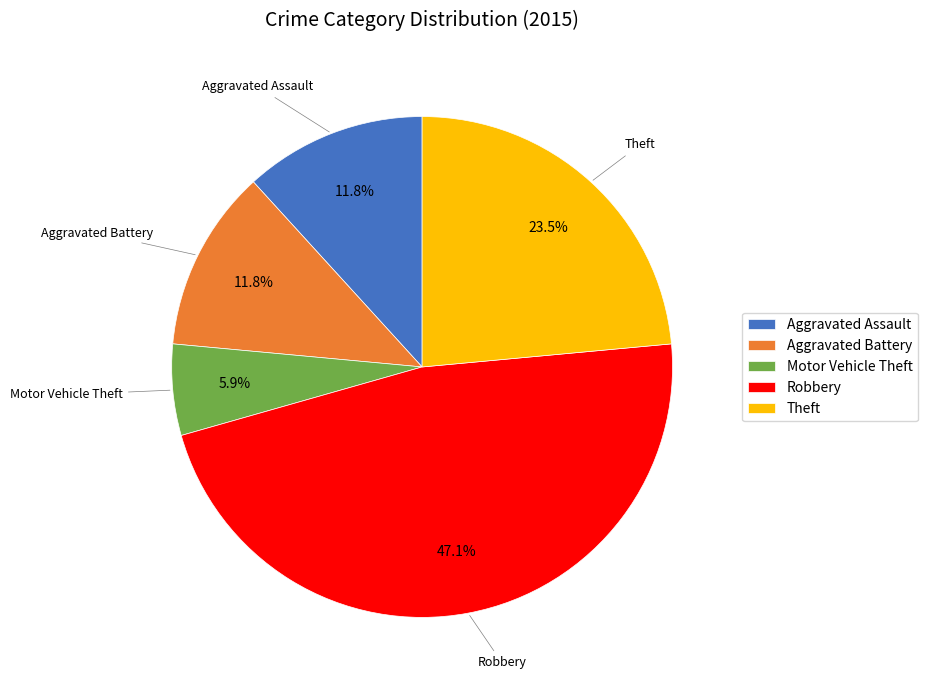

Is there any slice that represents more than half of the pie?

No